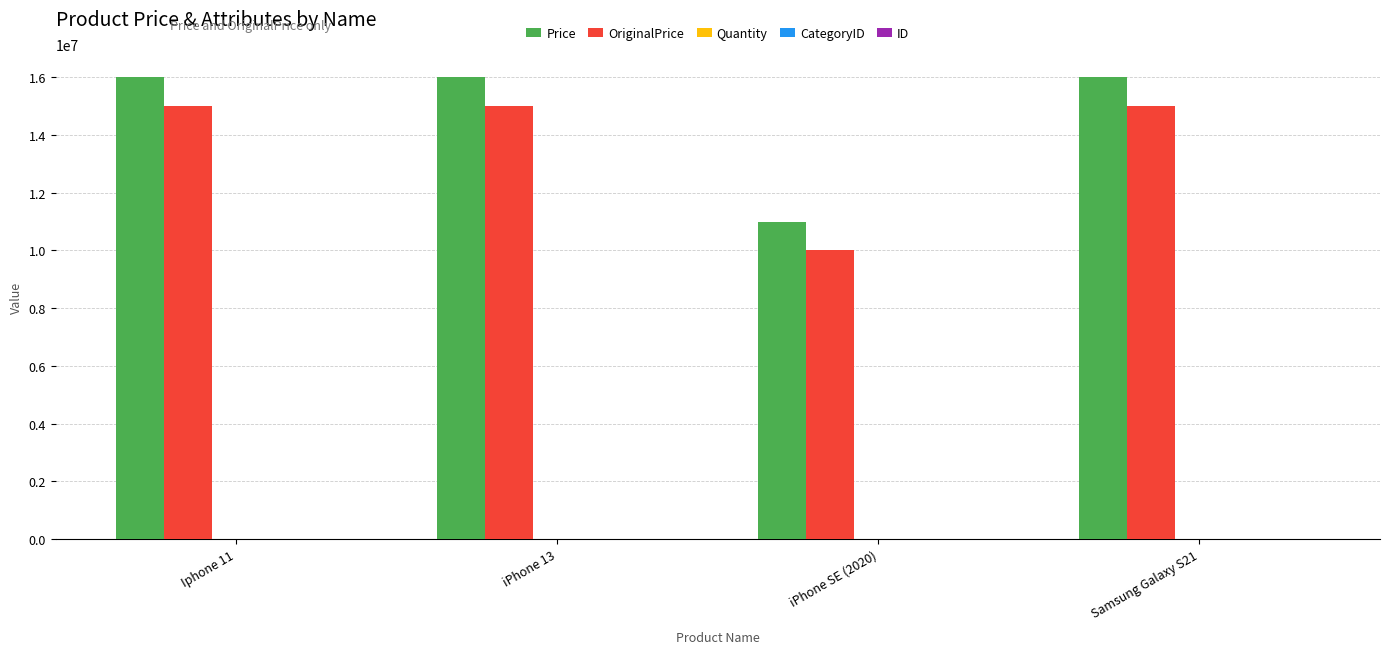

What is the maximum value for OriginalPrice?

15000000